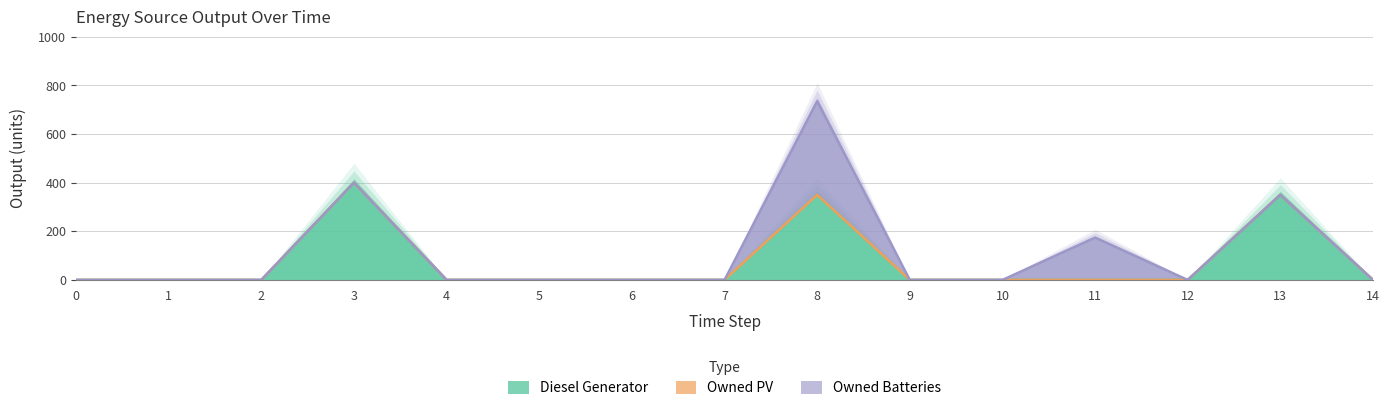

Is it true that Owned PV equals 0 at 14?

True